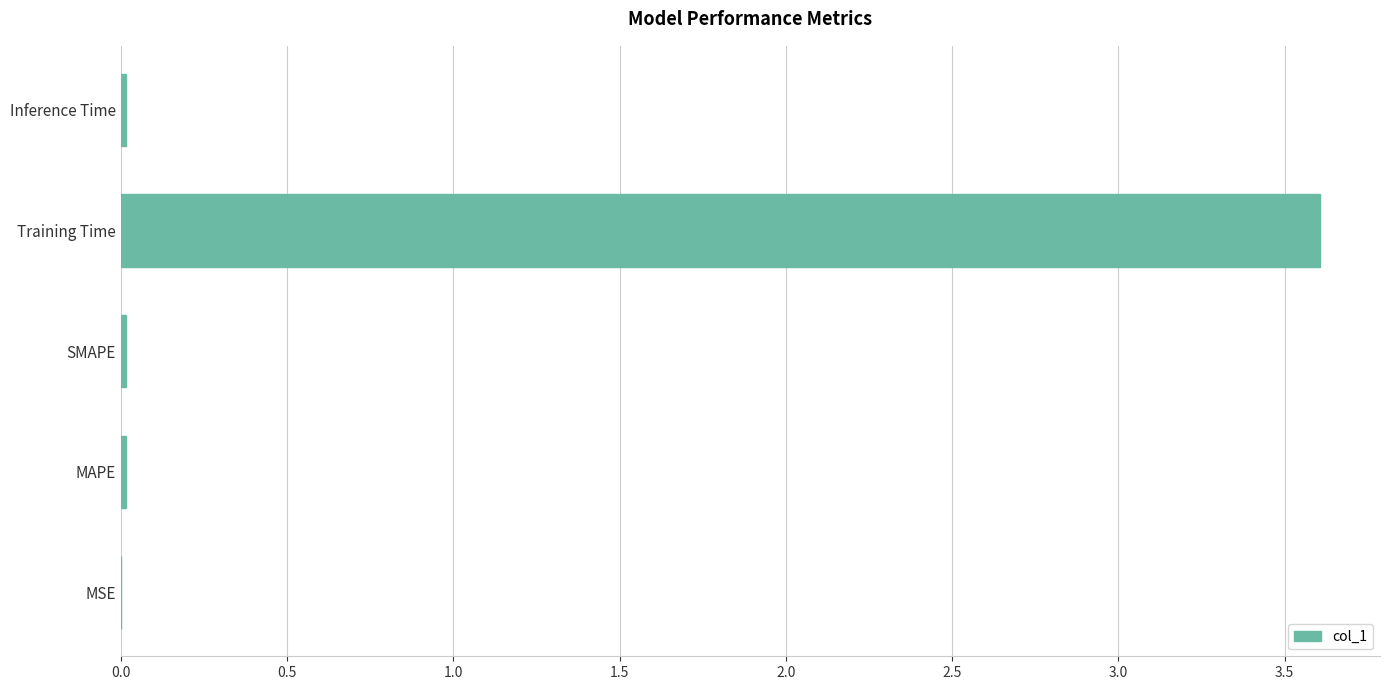

The value at SMAPE is 0.0. True or false?

True